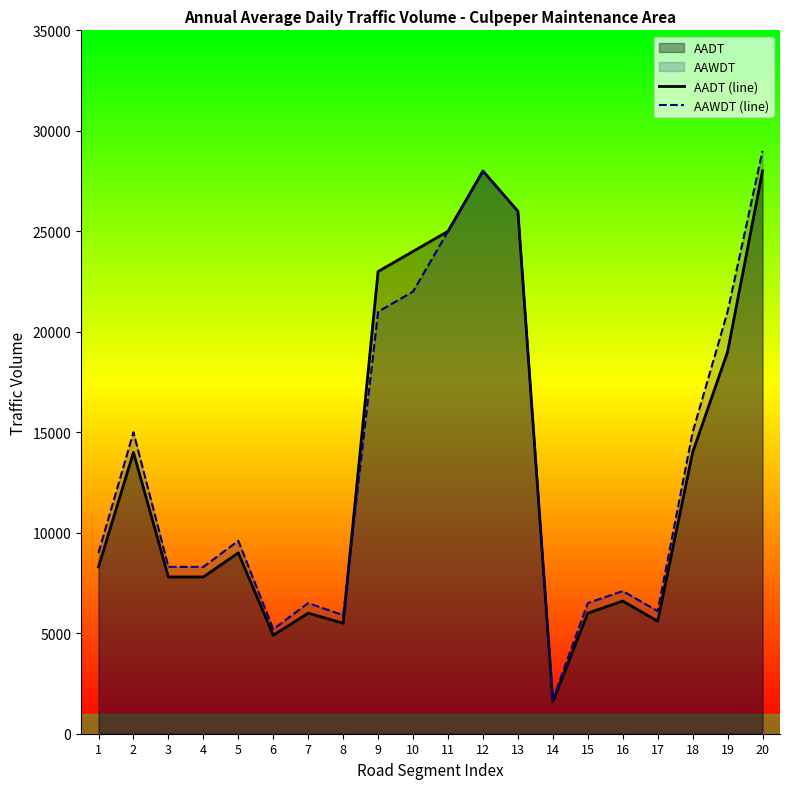

Reading left to right, list all the values displayed in this chart.

AADT (line): 8300	14000	7800	7800	9000	4900	6000	5500	23000	24000	25000	28000	26000	1600	6000	6600	5600	14000	19000	28000
AAWDT (line): 9000	15000	8300	8300	9600	5200	6500	5900	21000	22000	25000	28000	26000	1700	6500	7100	6100	15000	21000	29000